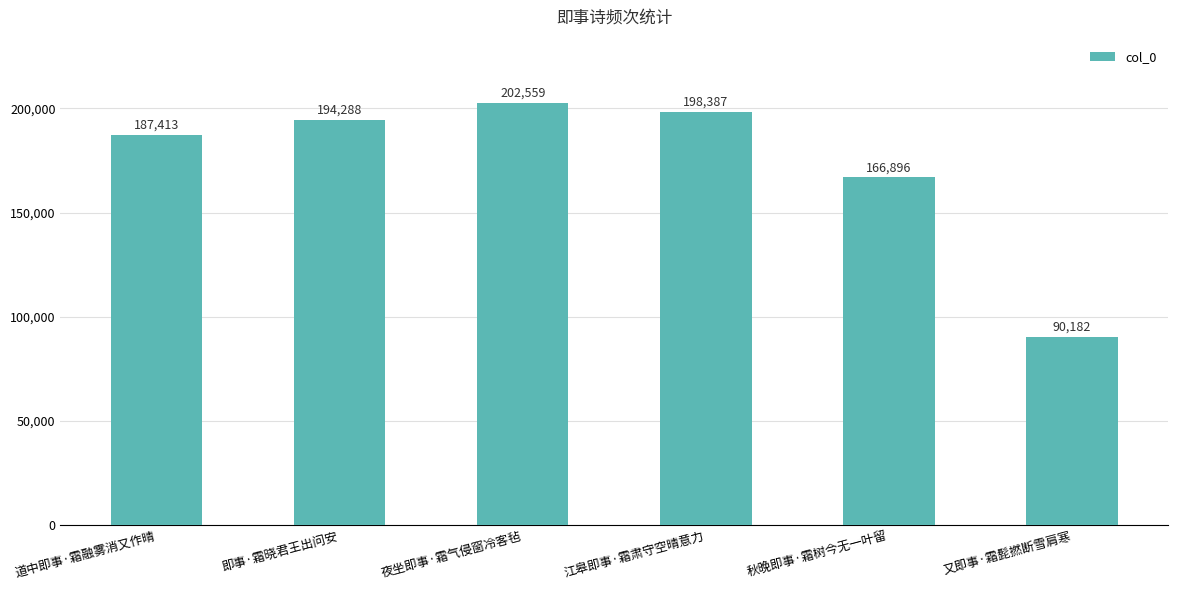

What is the label of the 5th bar from the right?

即事·霜晓君王出问安